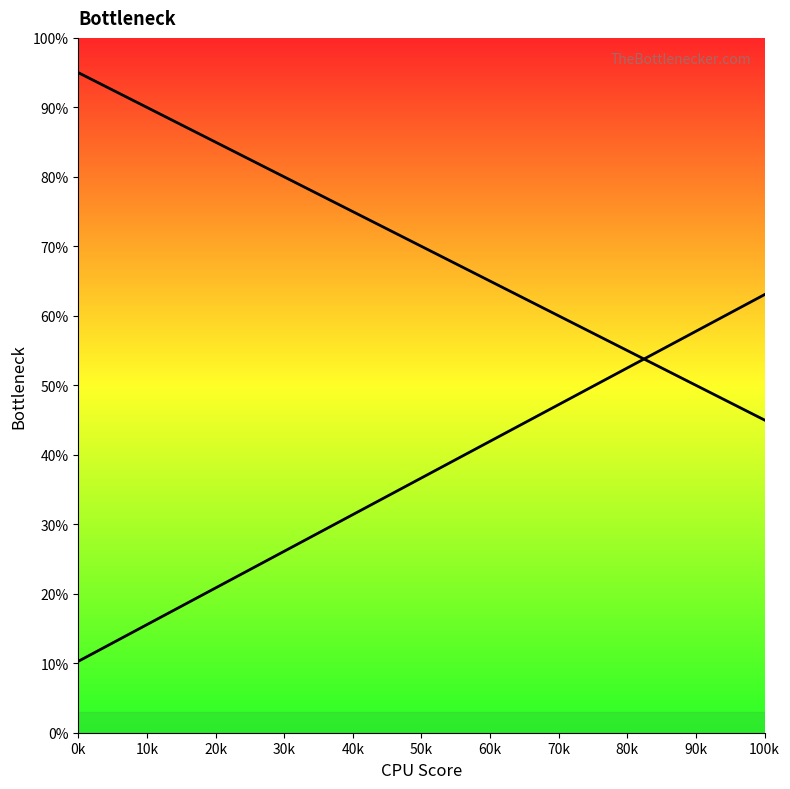

True or false: curve_left and curve_right cross at least once.

True